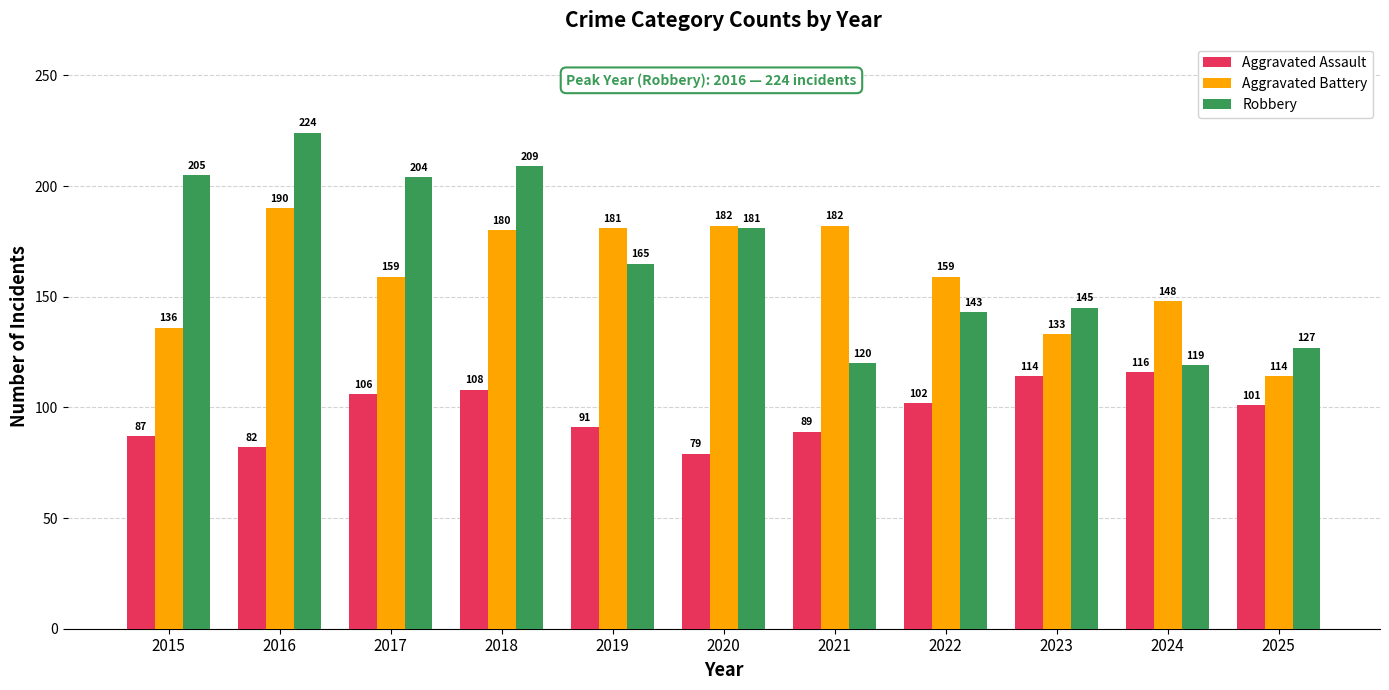

Is it true that Aggravated Assault equals 39 at 2025?

False